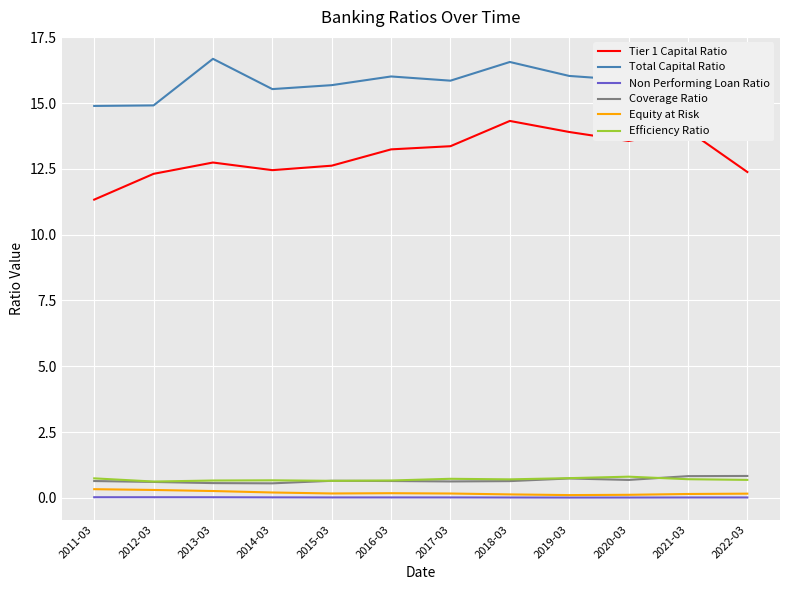

What position from the right is 2014-03?

9